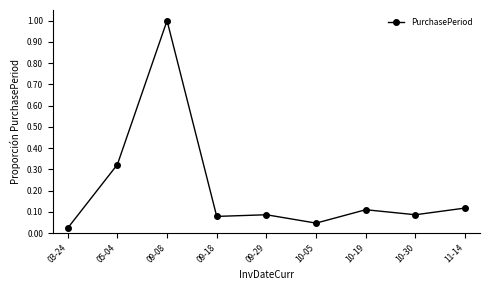

How many lines are shown in the chart?

1